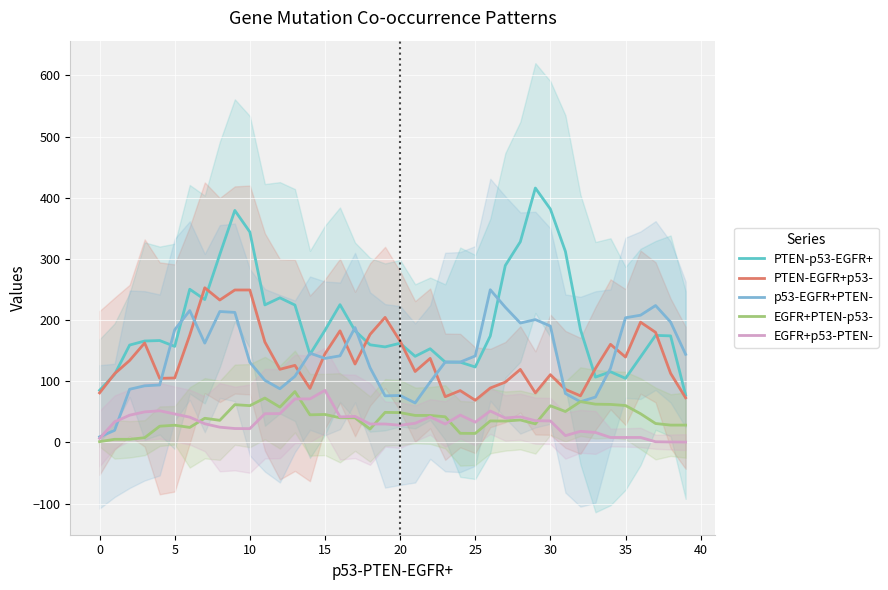

What is the value of the p53-EGFR+PTEN- point at the 19th from the left?

122.2